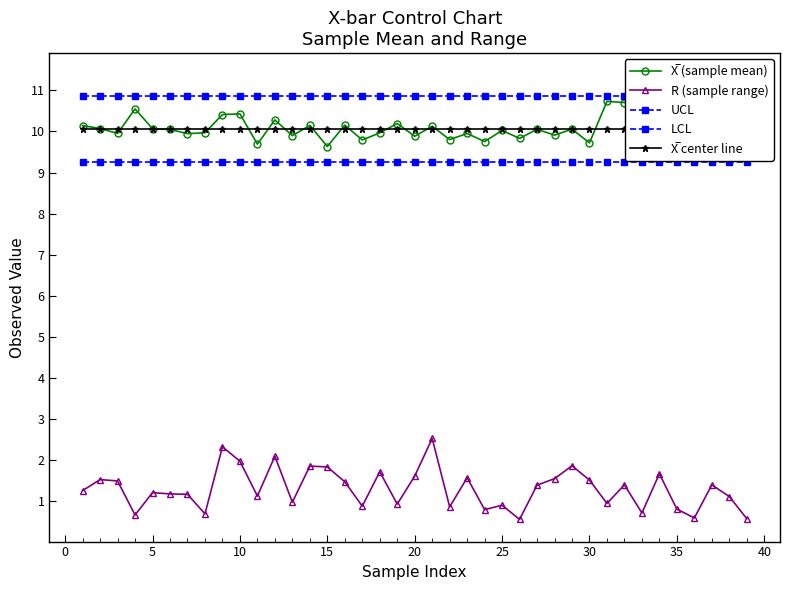

What are all the series names shown in the legend?

X̅ (sample mean), R (sample range), UCL, LCL, X̅ center line